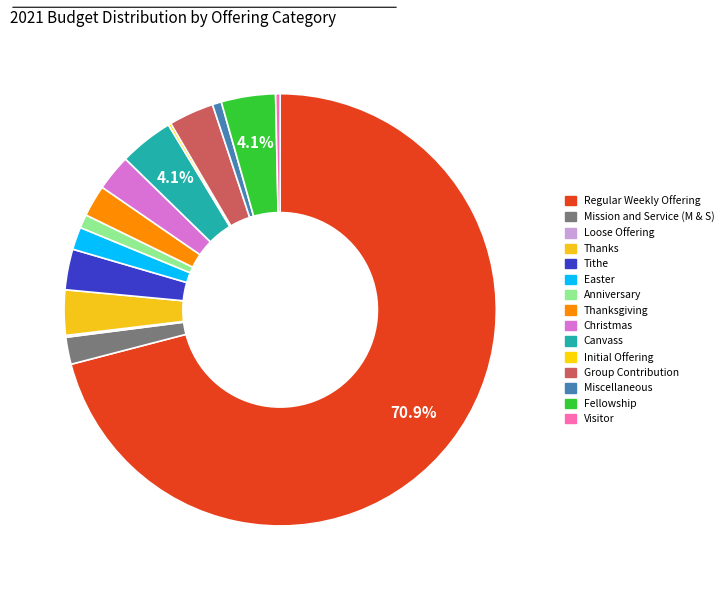

How many slices are in this pie chart?

15